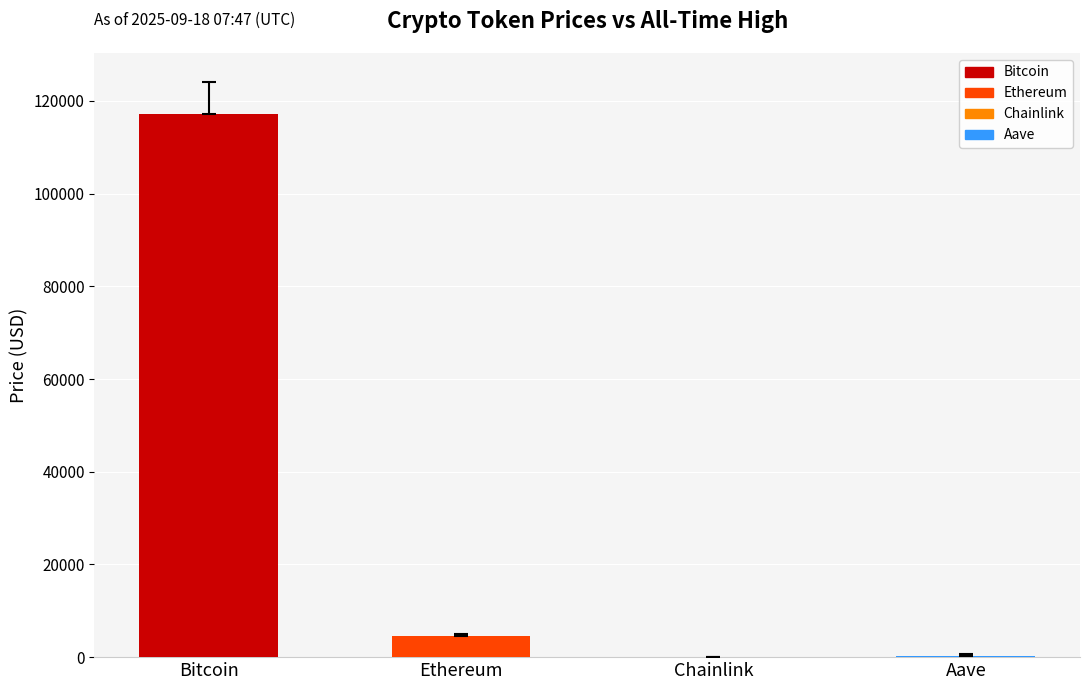

What is the sum of the values at Ethereum and Aave?

4880.7